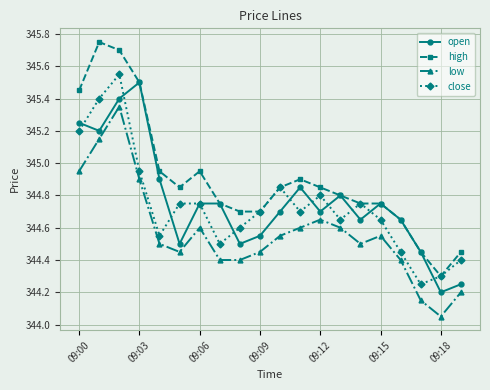

True or false: low and open intersect in this chart.

False